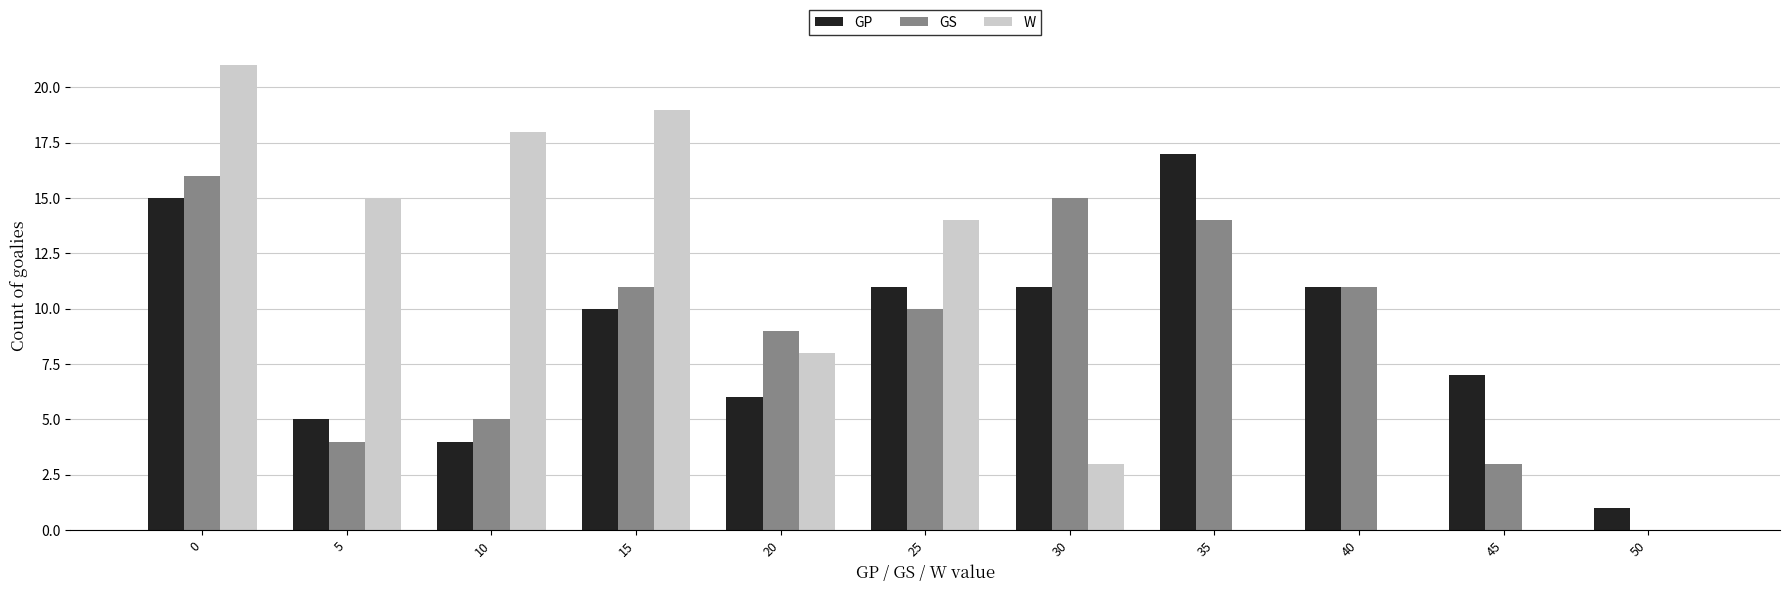

The W series shows 15 at 5. True or false?

True